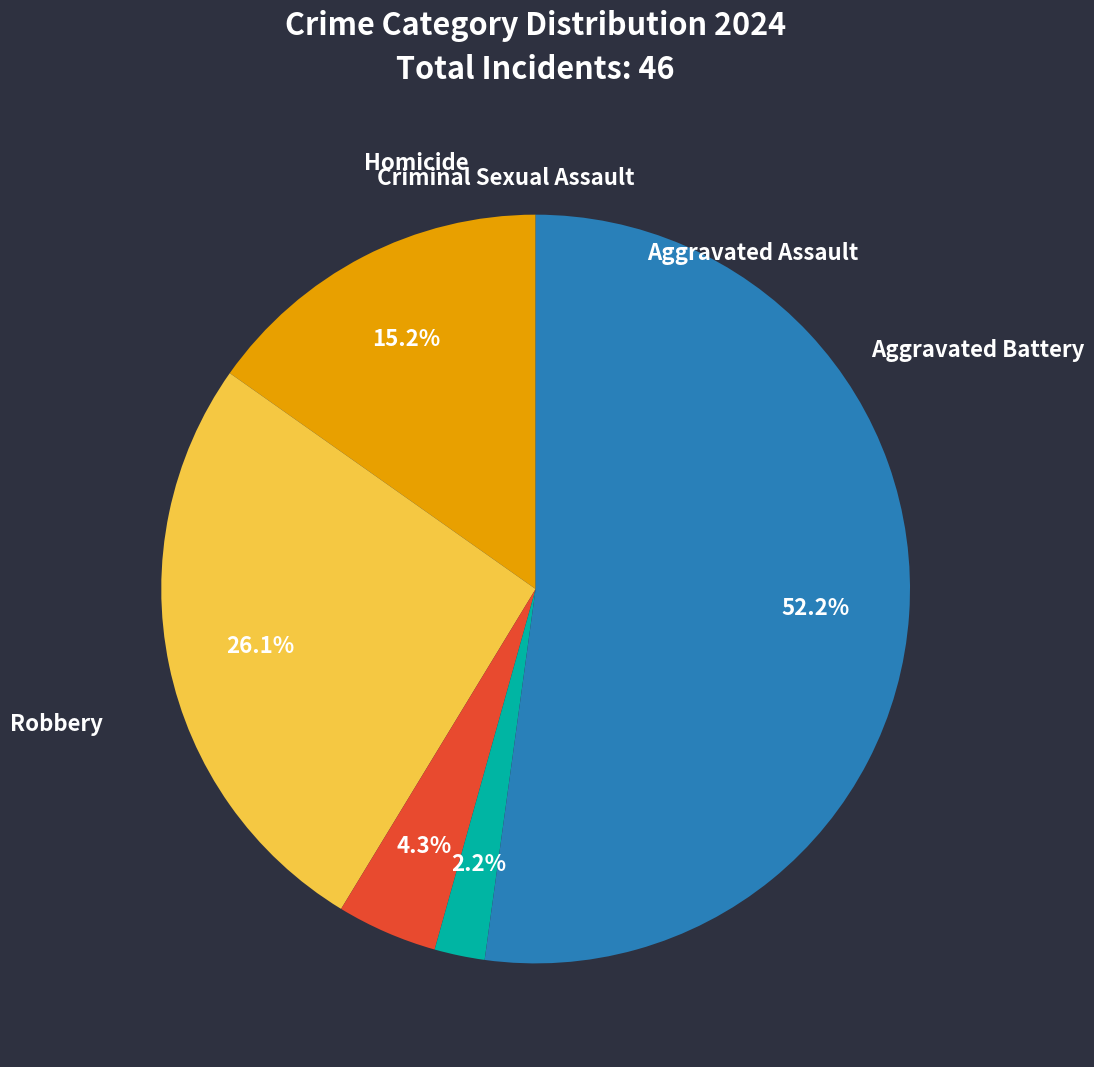

What percentage do Criminal Sexual Assault and Robbery together represent?

56.5%